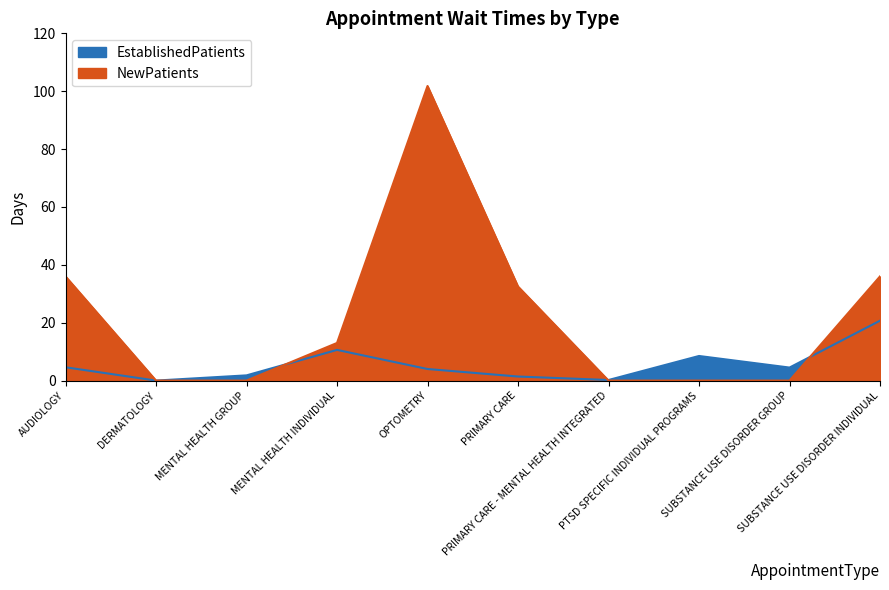

Rank the series by their average value, from highest to lowest.

NewPatients, EstablishedPatients